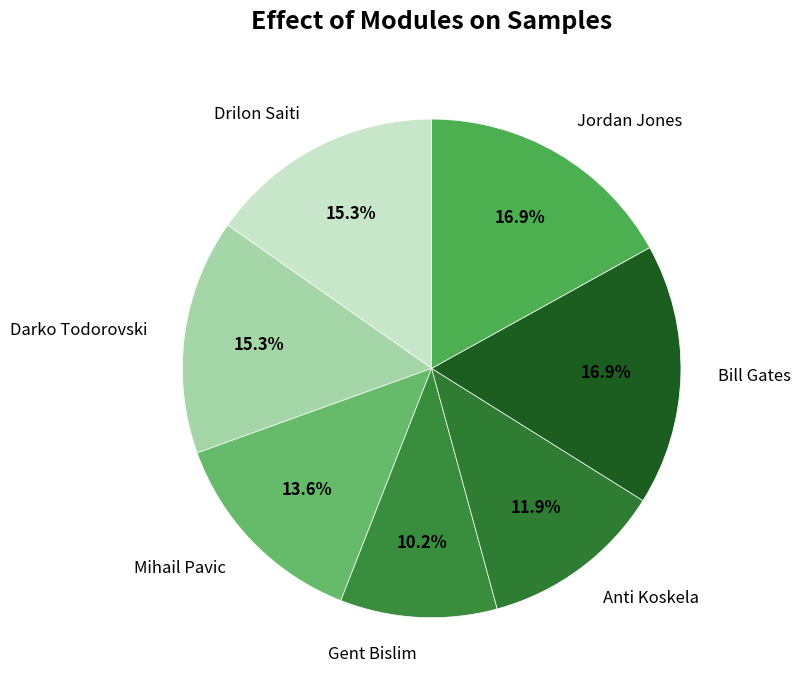

Approximately how many times larger is the value at Anti Koskela compared to Drilon Saiti?

0.8